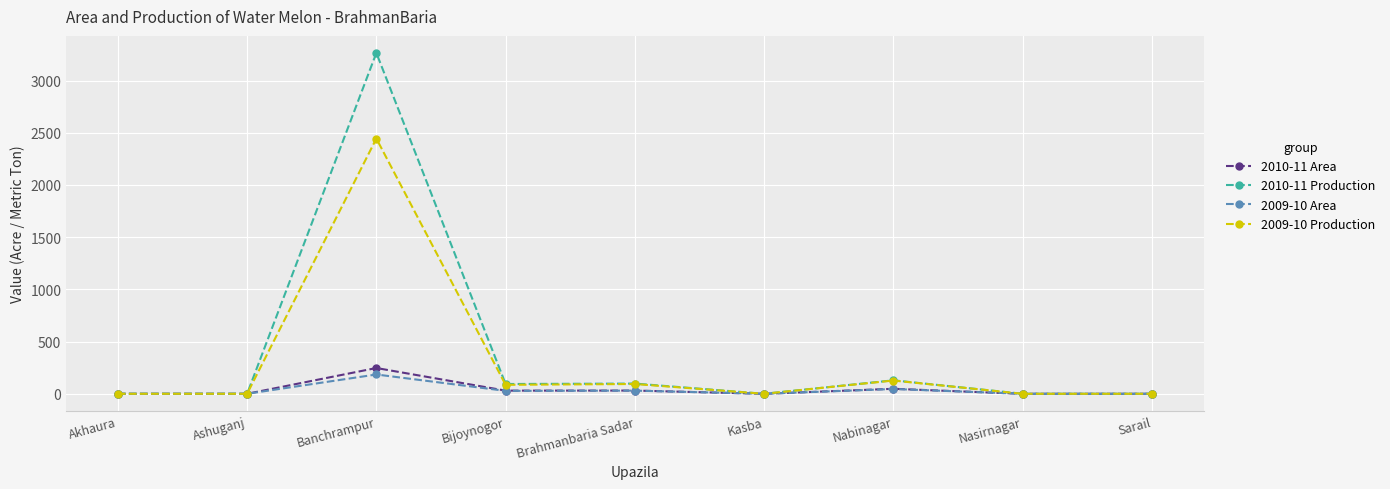

Is it true that 2009-10 Production equals 1441.6 at Banchrampur?

False